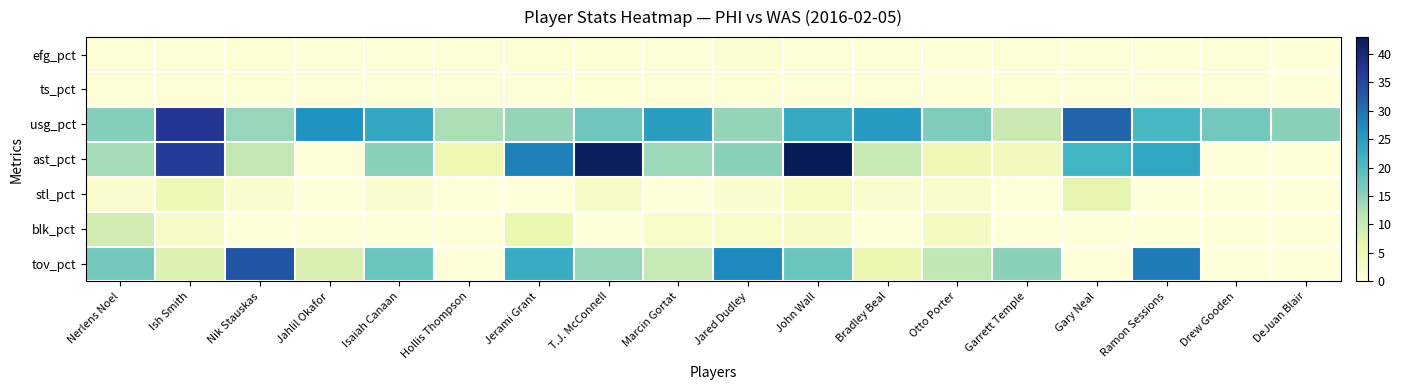

What is the maximum value shown in the chart?

42.9